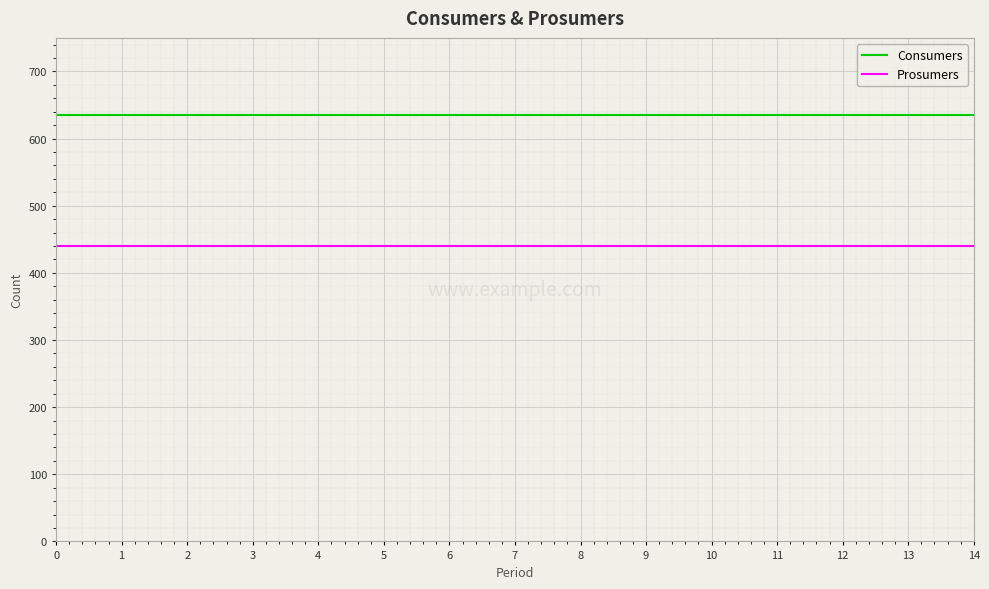

List the series in order of their peak value, lowest first.

Prosumers, Consumers